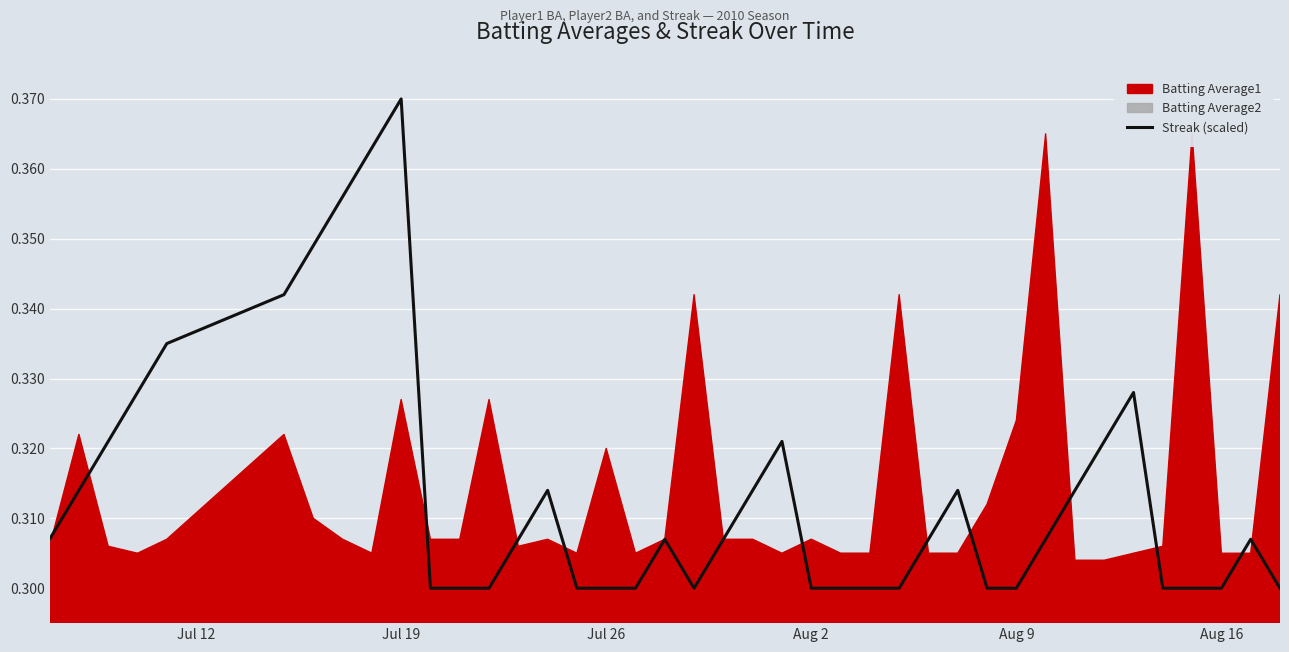

The value of Streak (scaled) at Aug 16 is 0.3. True or false?

True